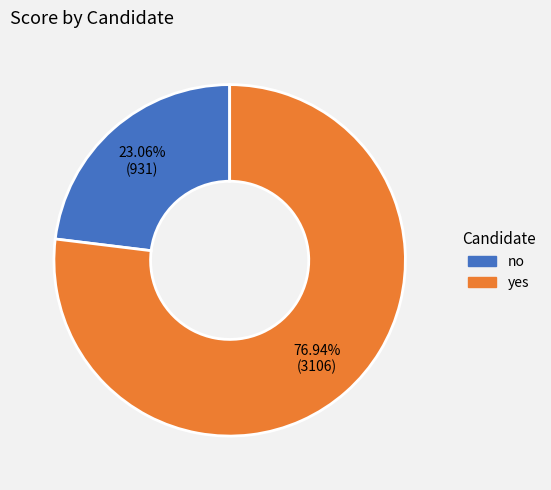

How many segments does this pie chart have?

2